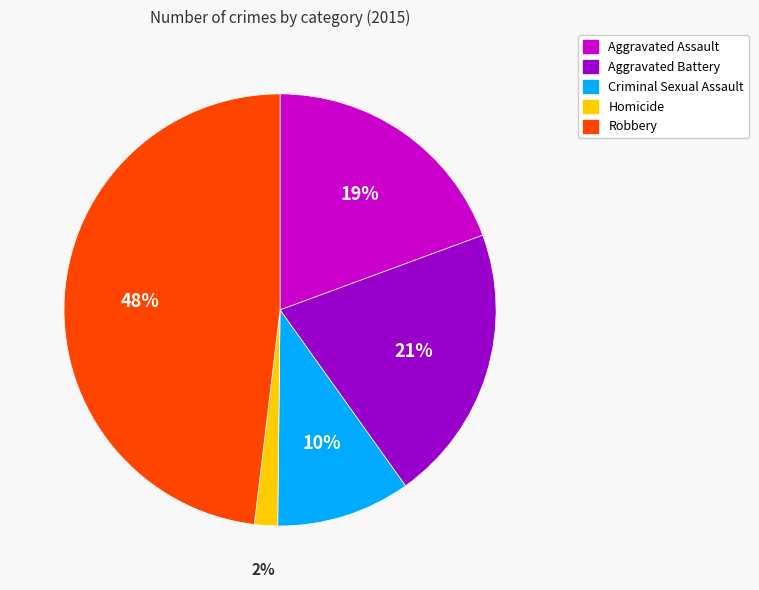

Between Robbery and Criminal Sexual Assault, which is larger?

Robbery